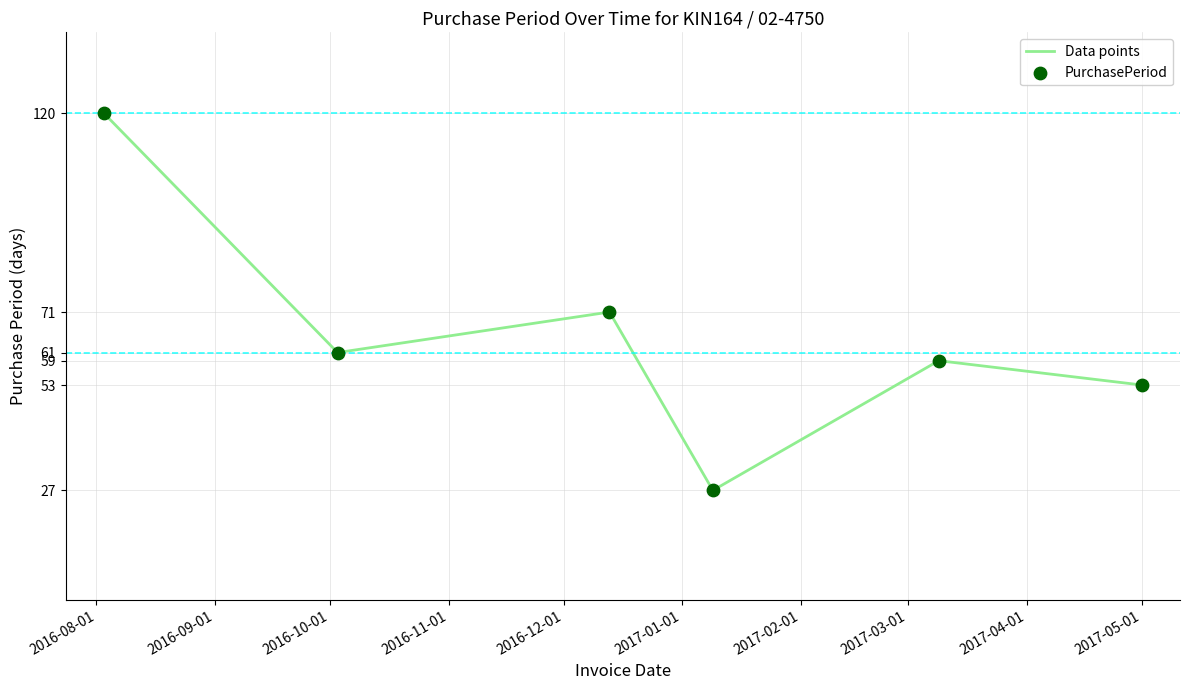

What is the maximum value shown in the chart?

120